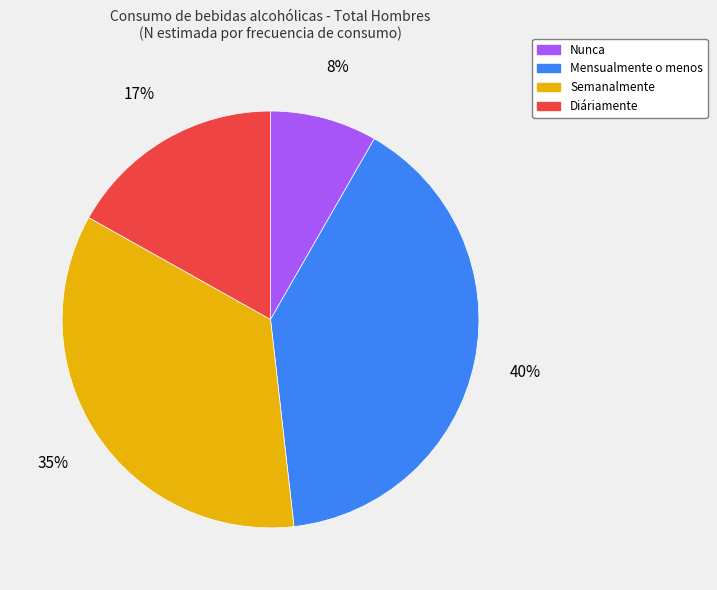

How many segments does this pie chart have?

4